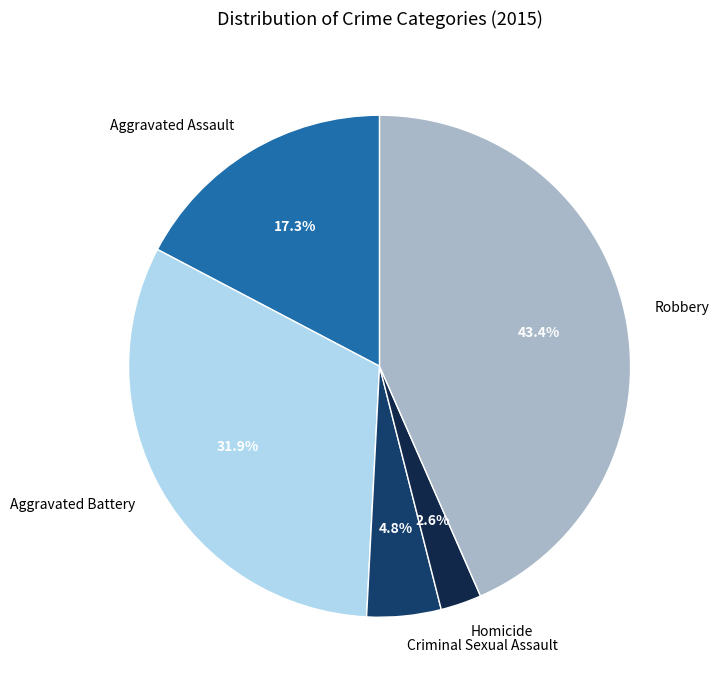

How many segments does this pie chart have?

5